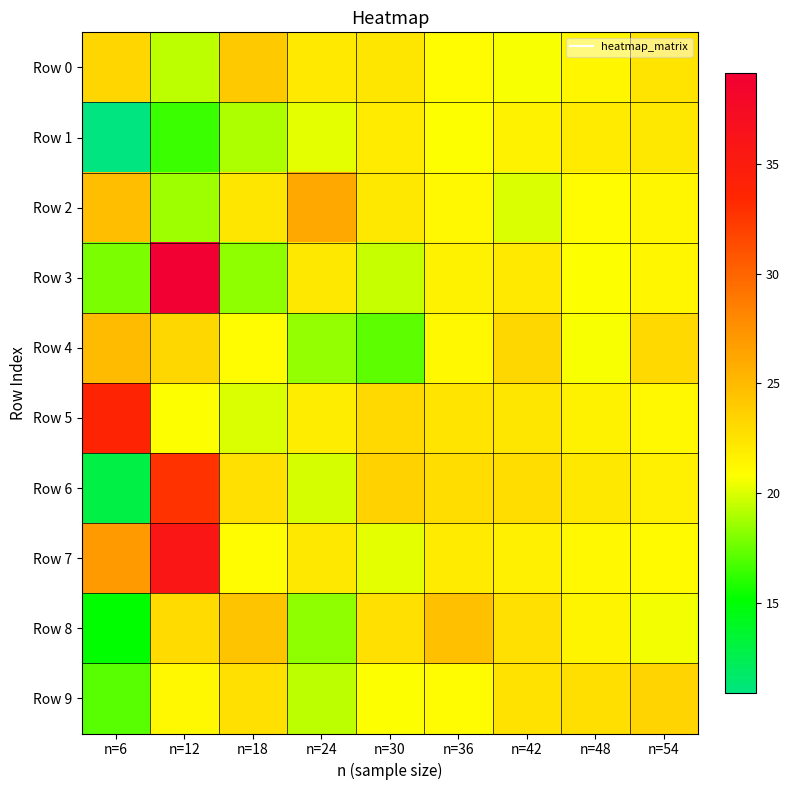

Reading left to right, transcribe all the data shown in this chart.

Row 0: n=6=23.3	n=12=19.3	n=18=24.0	n=24=22.1	n=30=22.3	n=36=21.1	n=42=20.7	n=48=21.3	n=54=22.5
Row 1: n=6=10.9	n=12=16.4	n=18=19.0	n=24=20.3	n=30=22.0	n=36=20.8	n=42=21.6	n=48=22.0	n=54=22.2
Row 2: n=6=24.8	n=12=18.7	n=18=22.3	n=24=26.1	n=30=22.2	n=36=21.3	n=42=20.1	n=48=21.0	n=54=21.4
Row 3: n=6=17.9	n=12=39.1	n=18=18.3	n=24=22.2	n=30=19.6	n=36=21.6	n=42=22.1	n=48=20.8	n=54=21.3
Row 4: n=6=25.0	n=12=23.2	n=18=21.0	n=24=18.4	n=30=17.3	n=36=21.2	n=42=23.2	n=48=20.7	n=54=23.1
Row 5: n=6=33.8	n=12=20.8	n=18=20.0	n=24=21.9	n=30=23.0	n=36=22.4	n=42=22.4	n=48=21.6	n=54=21.2
Row 6: n=6=12.8	n=12=32.8	n=18=22.7	n=24=19.9	n=30=23.5	n=36=22.9	n=42=22.9	n=48=22.2	n=54=21.8
Row 7: n=6=27.0	n=12=35.8	n=18=21.0	n=24=22.2	n=30=20.2	n=36=21.9	n=42=21.8	n=48=21.3	n=54=21.1
Row 8: n=6=15.2	n=12=23.0	n=18=24.4	n=24=18.4	n=30=22.7	n=36=24.7	n=42=22.6	n=48=21.4	n=54=20.5
Row 9: n=6=17.1	n=12=21.2	n=18=22.6	n=24=19.3	n=30=20.8	n=36=21.0	n=42=22.6	n=48=22.8	n=54=23.4